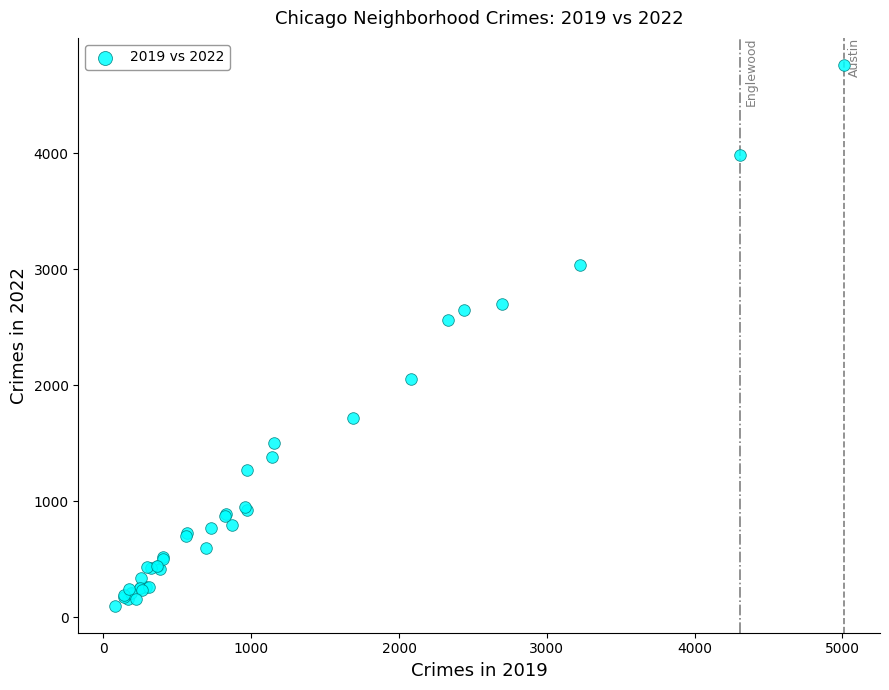

What Y value in the scatter plot is closest to 2430?

2566